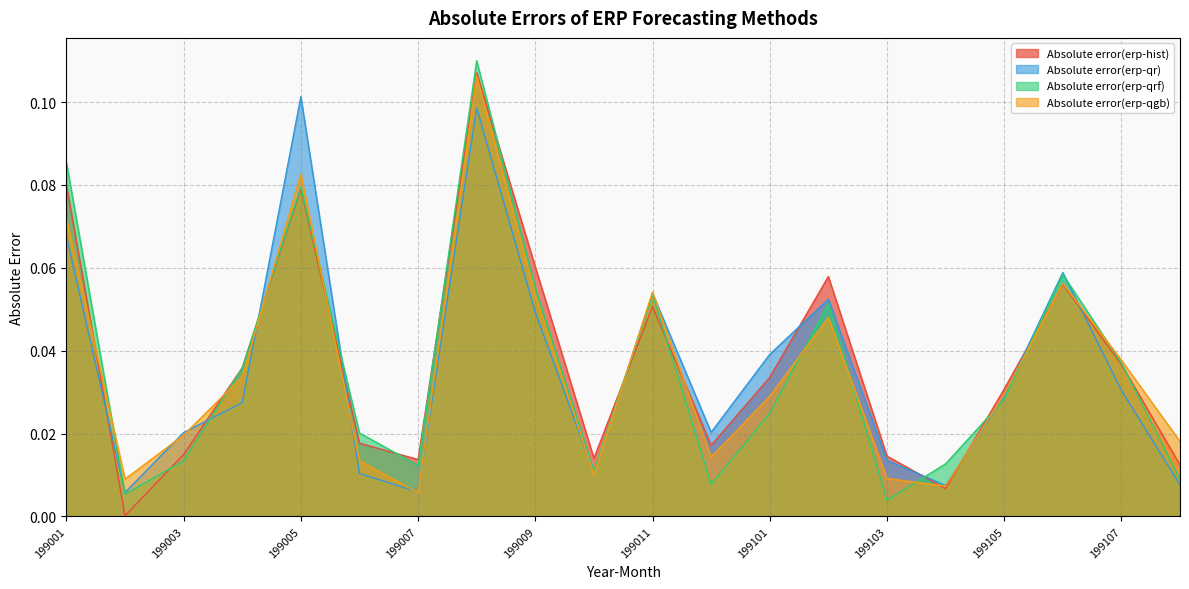

Which series changed the most between 199104 and 199105?

Absolute error(erp-hist)